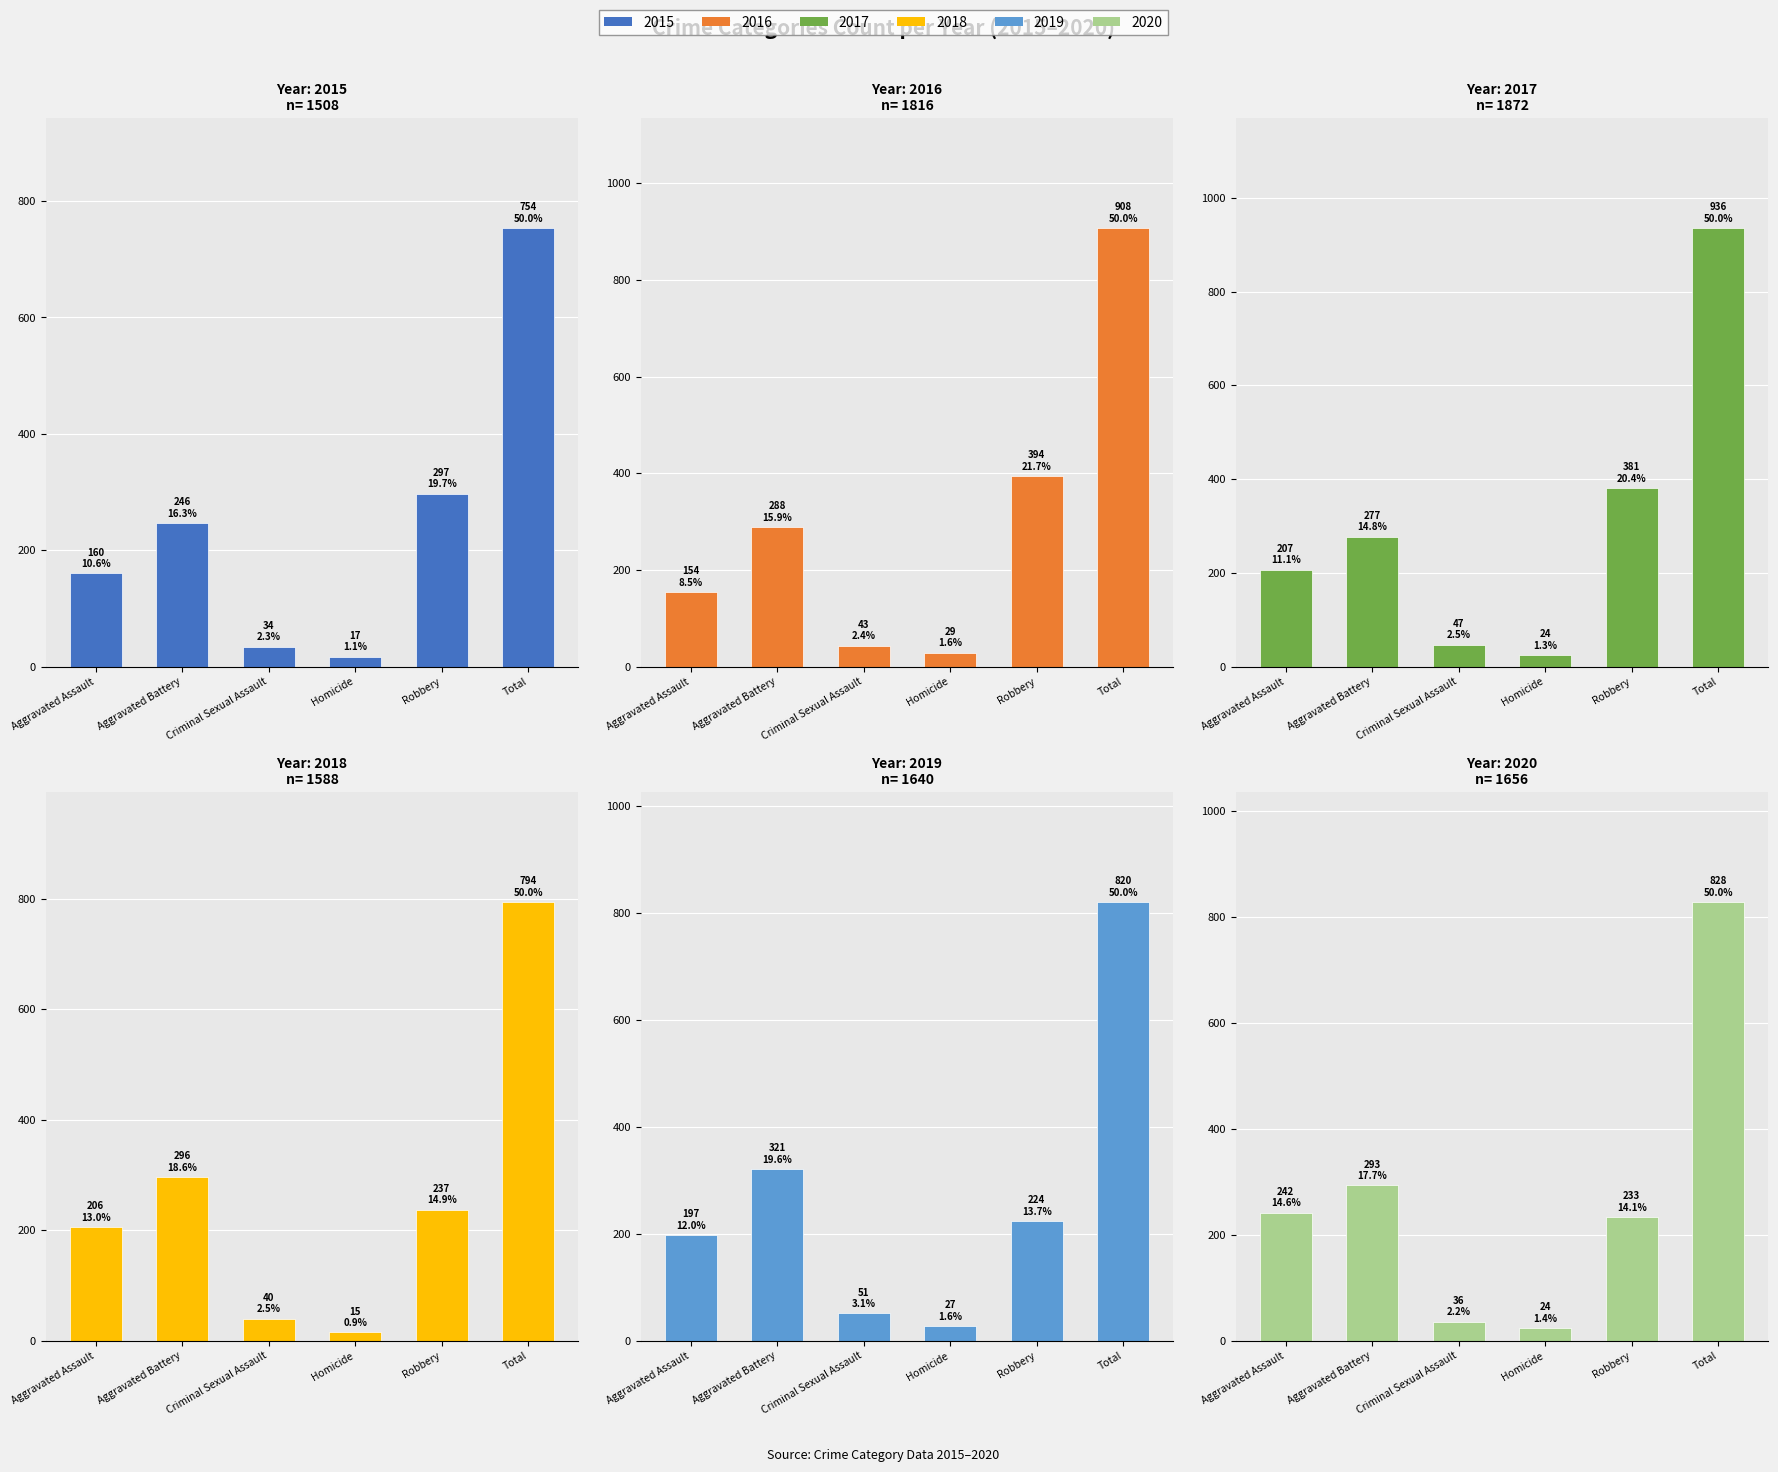

Which category has the lowest value across all series?

Homicide